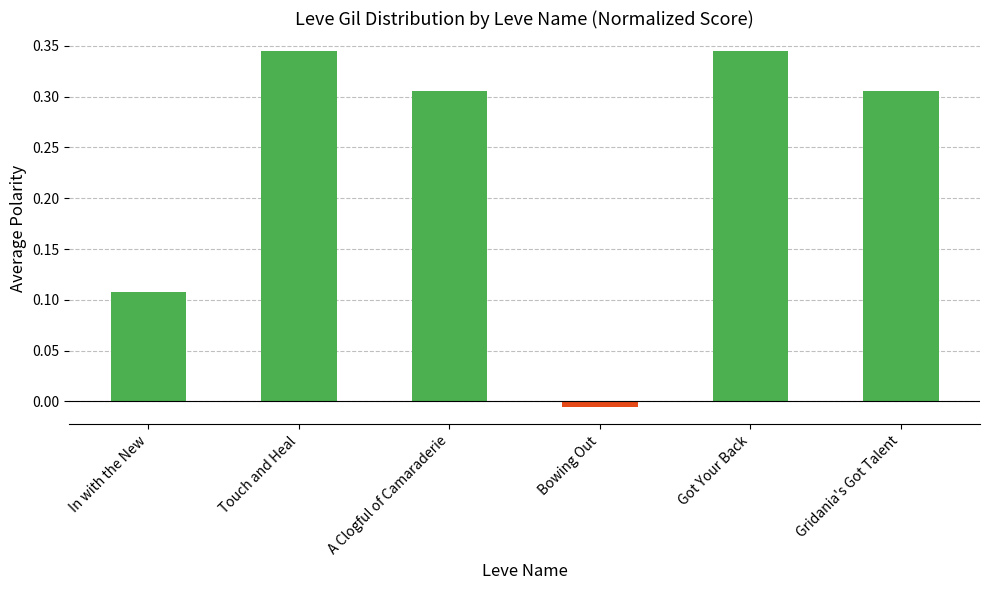

True or false: the data shows 0.0 at In with the New.

False